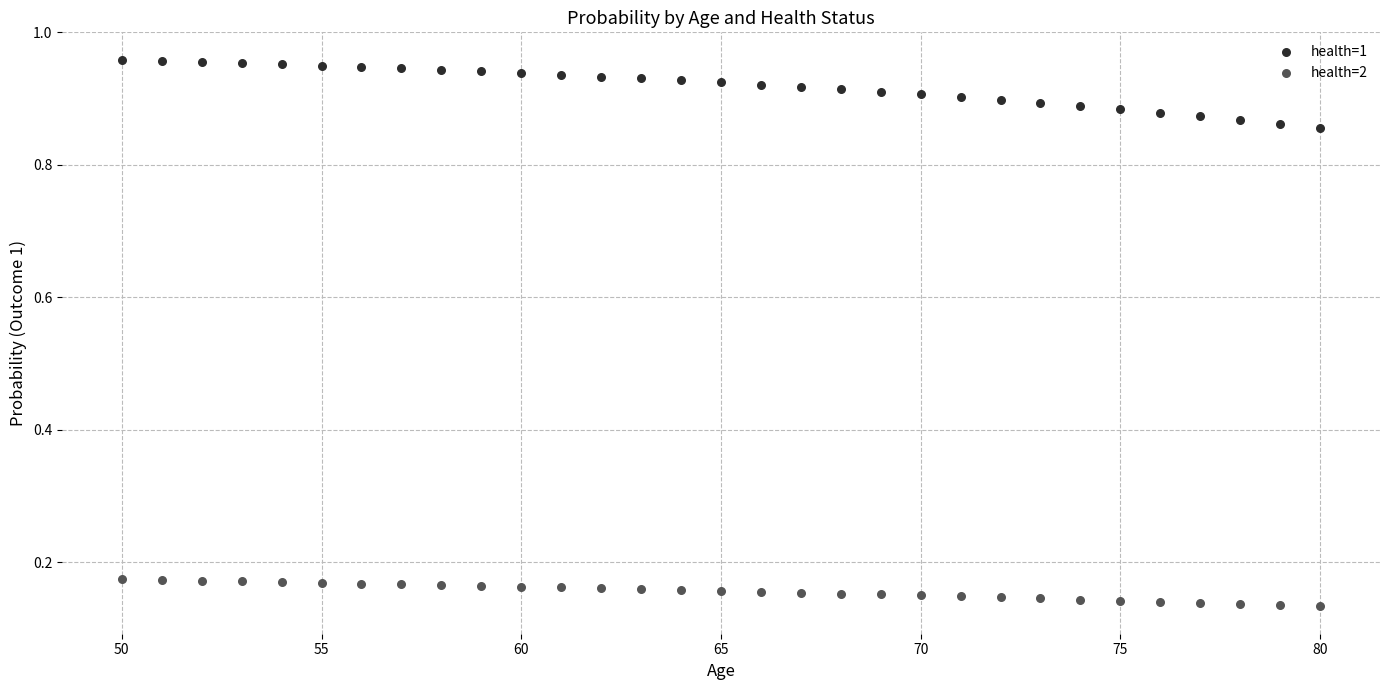

Which series contains the highest Y value?

health=1